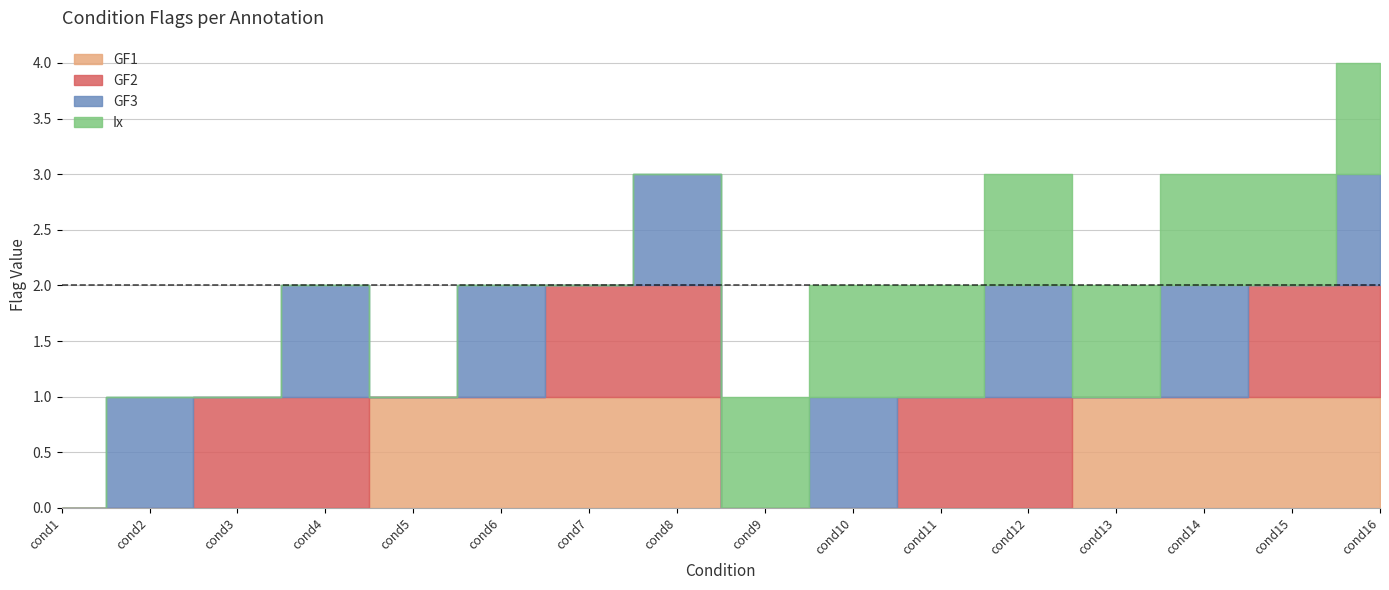

Does the chart have visible grid lines?

Yes